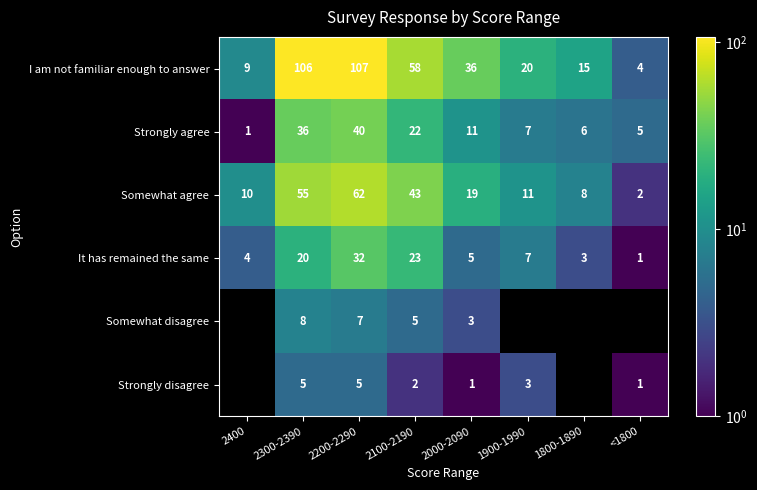

The value of Strongly disagree at 2300-2390 is 5. True or false?

True